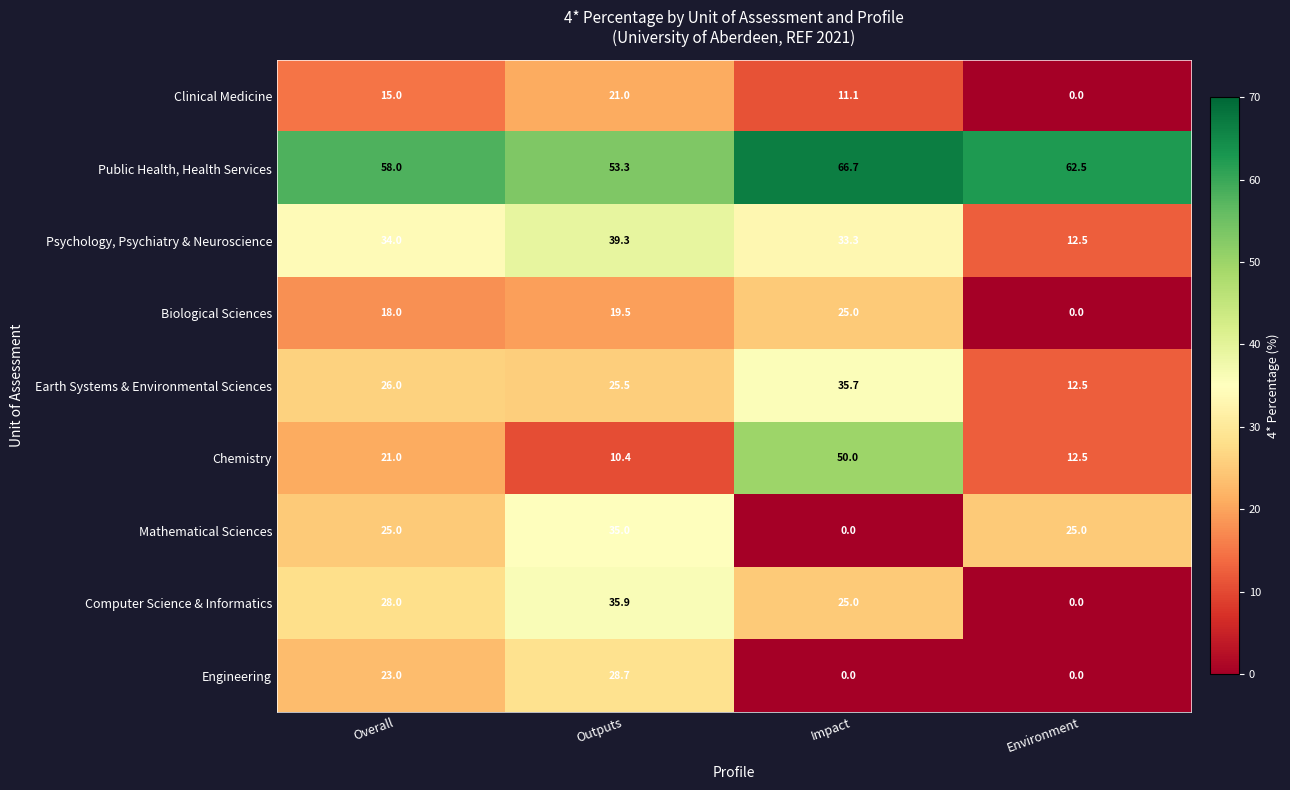

Which series has the widest spread of values?

Chemistry